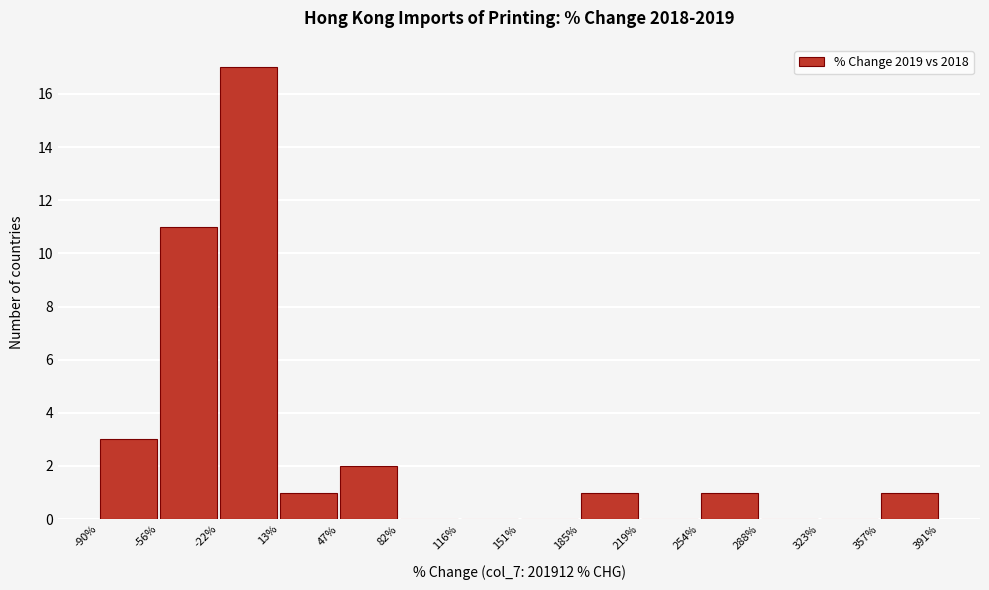

Reading left to right, list every bar in this chart as the range it spans on the x-axis followed by its height. The values are not printed on the chart, so give them approximately, as read against the axis.

-90% to -56%: 3
-56% to -22%: 11
-22% to 13%: 17
13% to 47%: 1
47% to 82%: 2
82% to 116%: 0
116% to 151%: 0
151% to 185%: 0
185% to 219%: 1
219% to 254%: 0
254% to 288%: 1
288% to 323%: 0
323% to 357%: 0
357% to 391%: 1